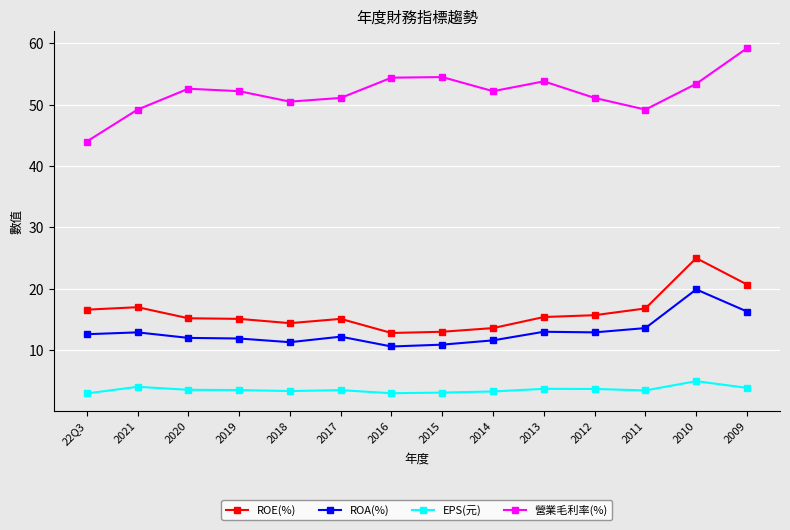

How many interior local valleys does the 營業毛利率(%) series have?

3